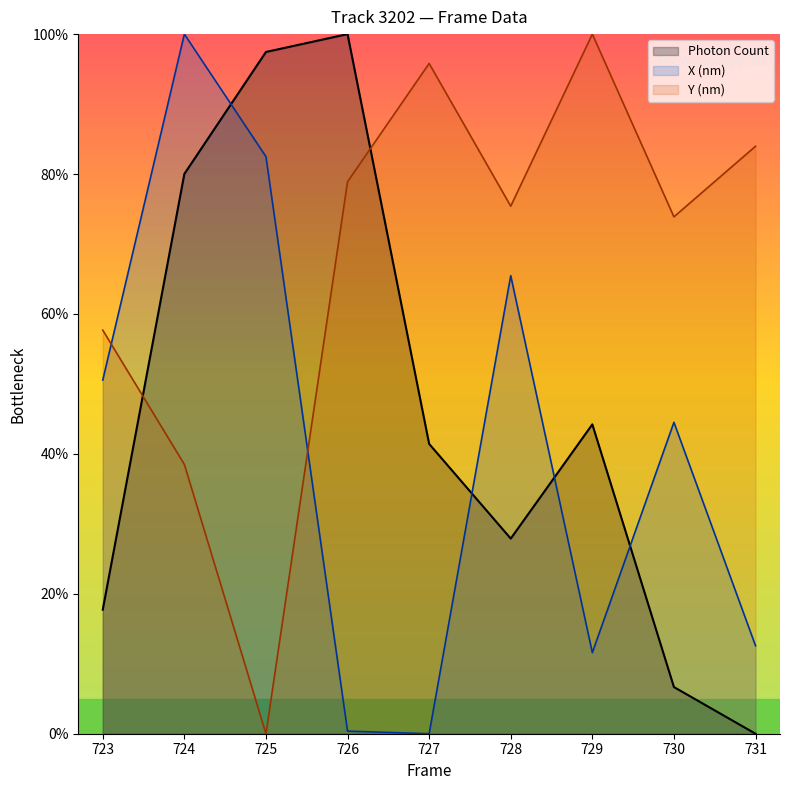

True or false: Photon Count has more than 2 points higher than both neighbors.

False